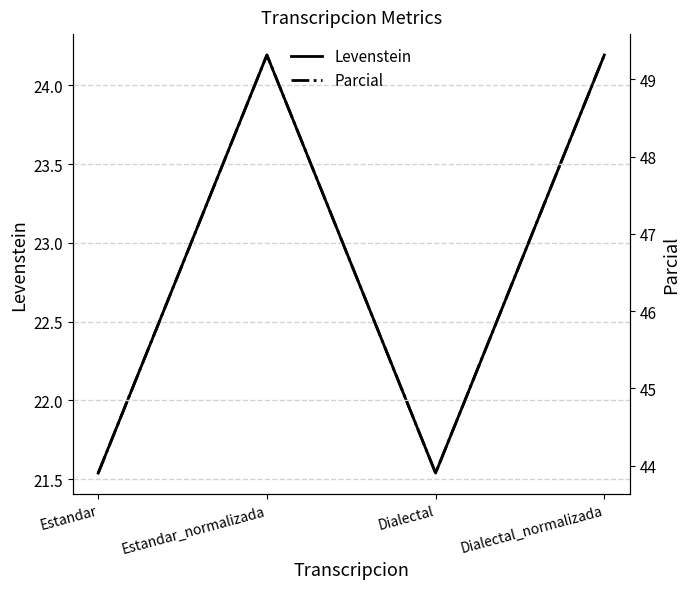

Where does the Parcial series first go above 49?

Estandar_normalizada